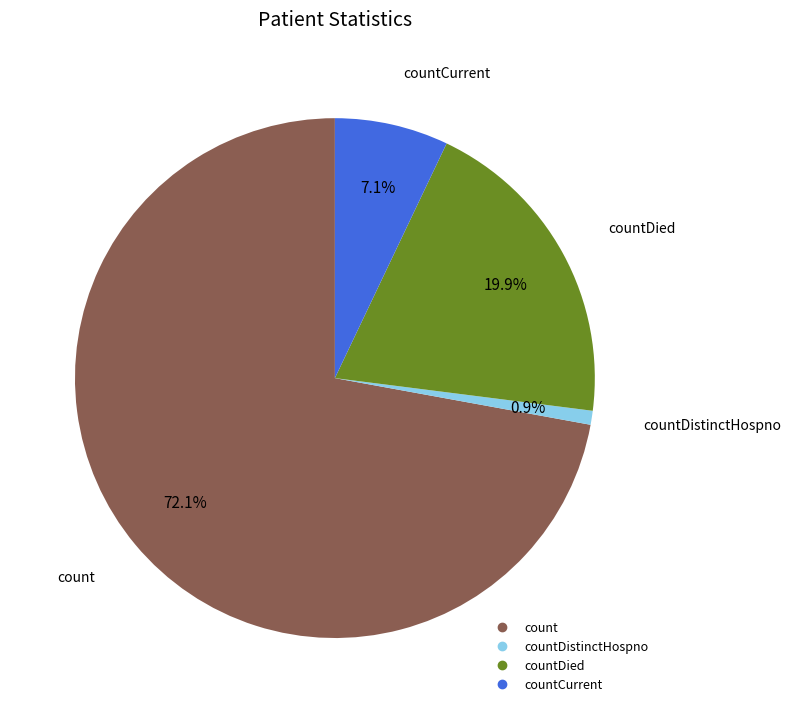

Does any single category account for the majority?

Yes